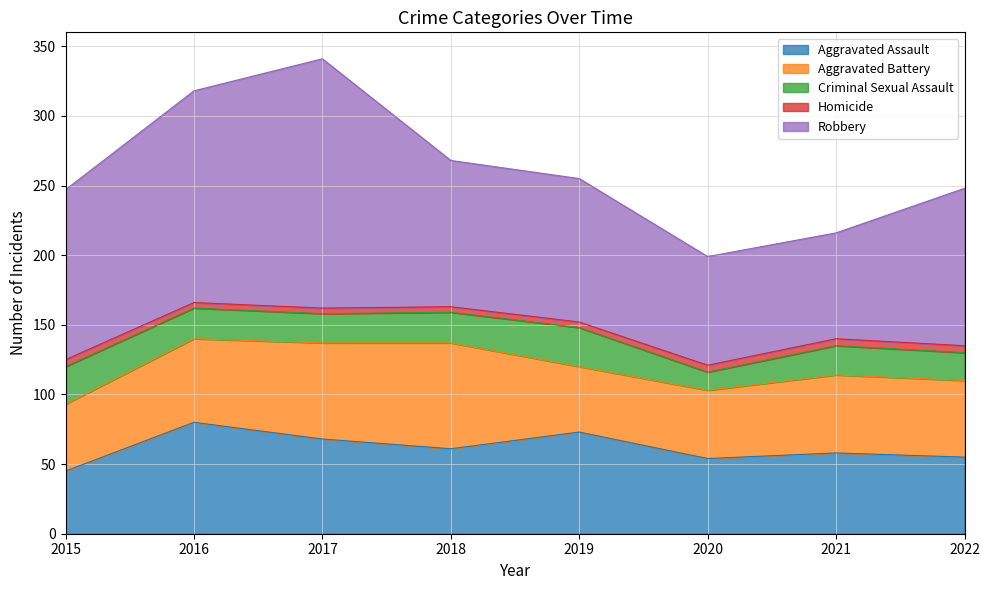

Which series has the largest total across all categories?

Robbery